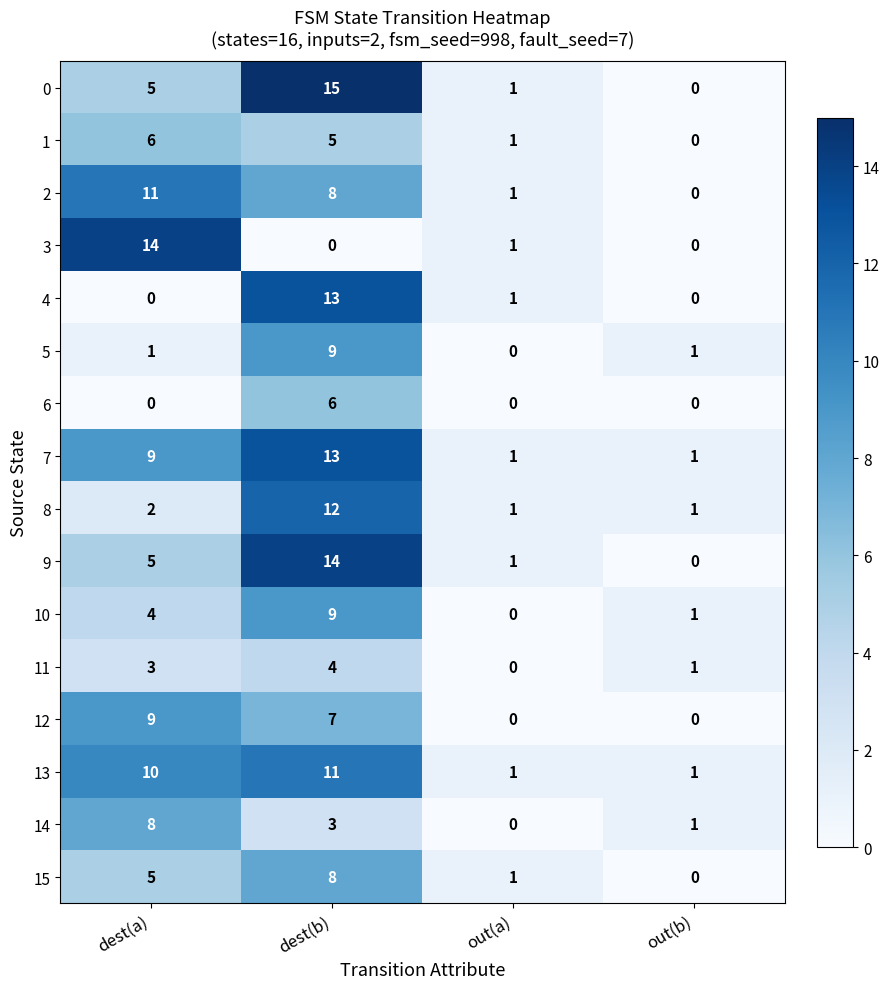

What is the difference between the maximum and minimum values in the 6 series?

6